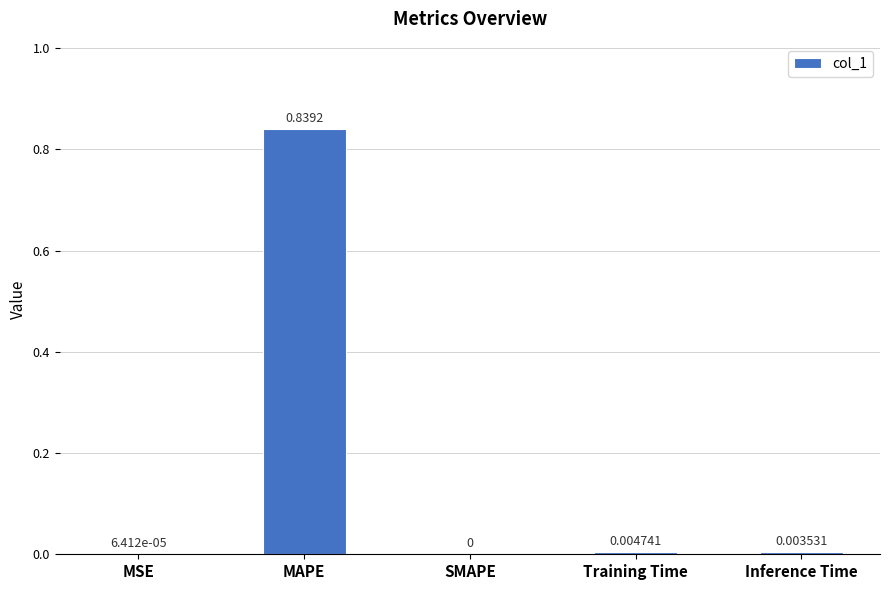

At which label is the value closest to 0?

SMAPE